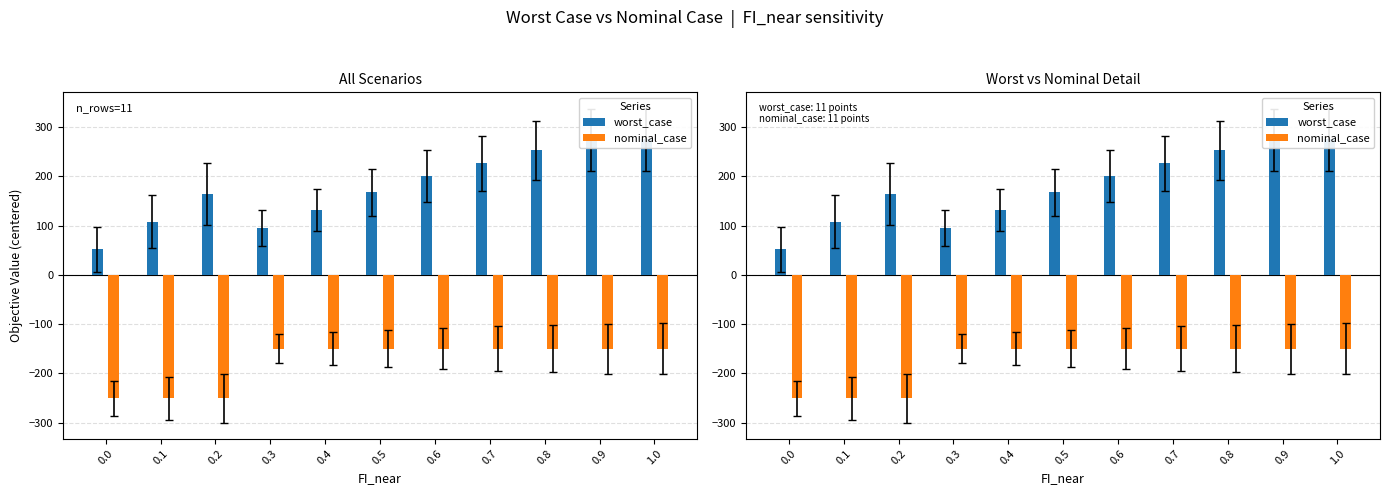

True or false: worst_case has a value of 100.5 at 0.7.

False